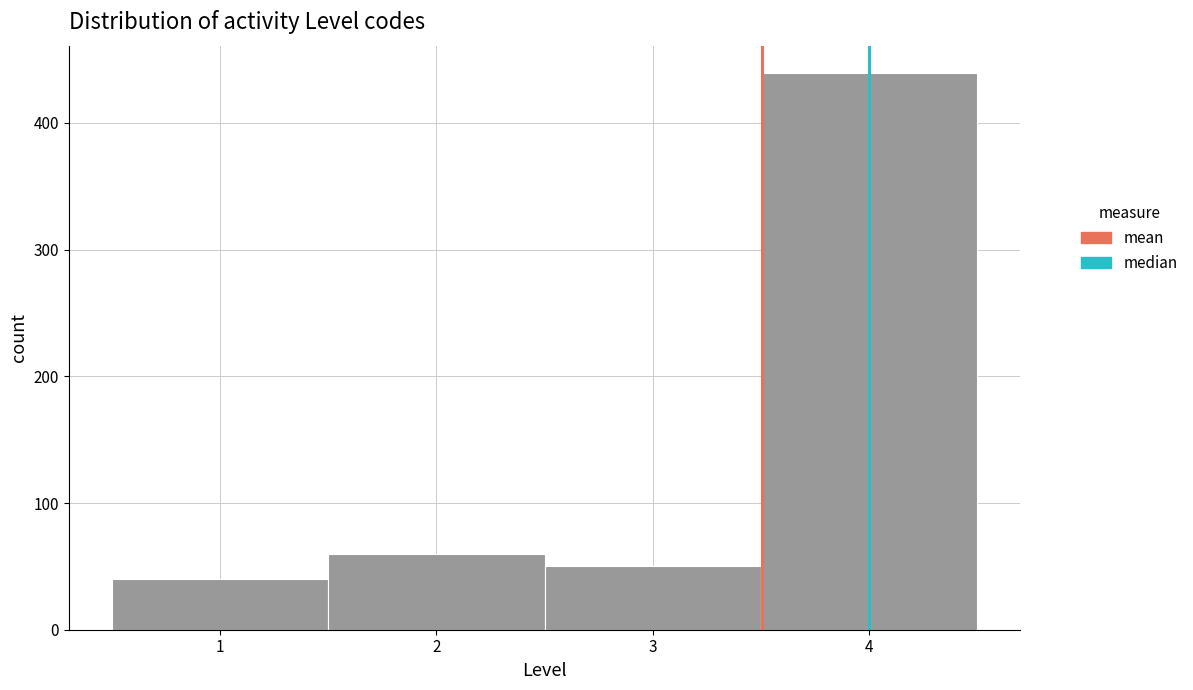

Which range on the x-axis has the tallest bar?

3.5 to 4.5